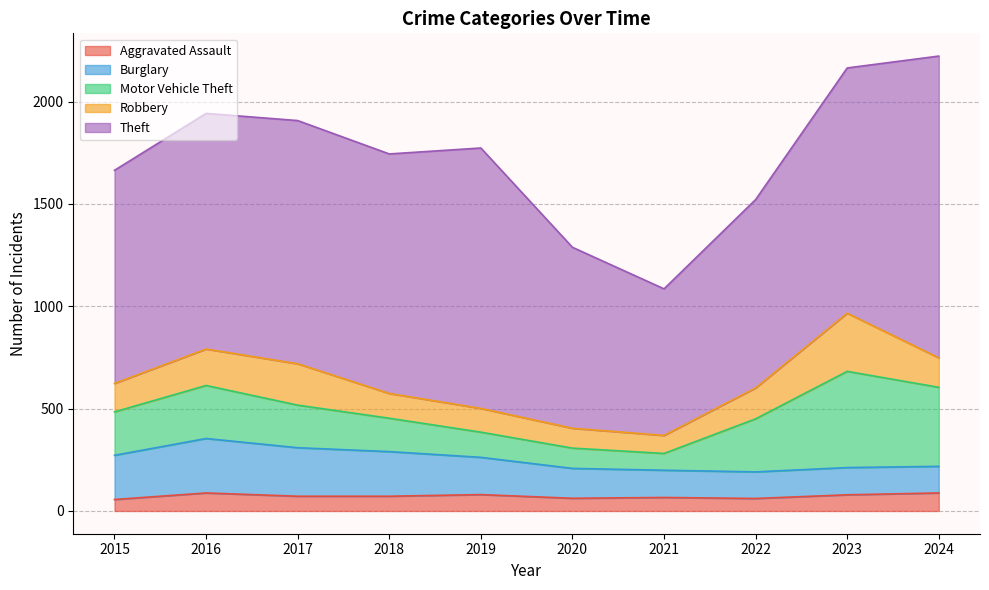

Reading left to right, transcribe all the data shown in this chart.

Aggravated Assault: 2015=56	2016=88	2017=72	2018=72	2019=80	2020=62	2021=66	2022=61	2023=79	2024=88
Burglary: 2015=216	2016=266	2017=237	2018=218	2019=182	2020=146	2021=133	2022=130	2023=133	2024=130
Motor Vehicle Theft: 2015=212	2016=259	2017=208	2018=163	2019=123	2020=99	2021=82	2022=259	2023=470	2024=386
Robbery: 2015=139	2016=178	2017=202	2018=121	2019=116	2020=97	2021=88	2022=151	2023=284	2024=144
Theft: 2015=1041	2016=1151	2017=1188	2018=1170	2019=1272	2020=884	2021=716	2022=920	2023=1198	2024=1474